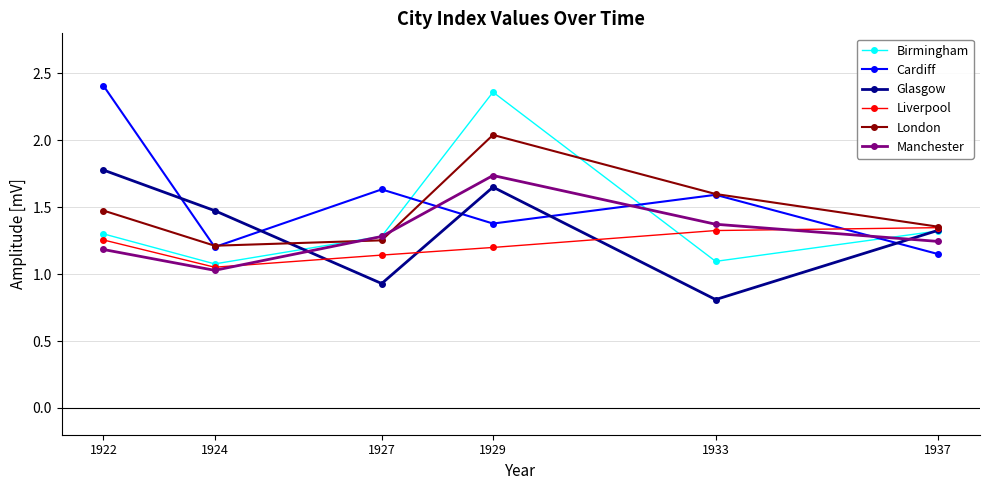

Between 1922 and 1927, which series saw the biggest shift?

Glasgow